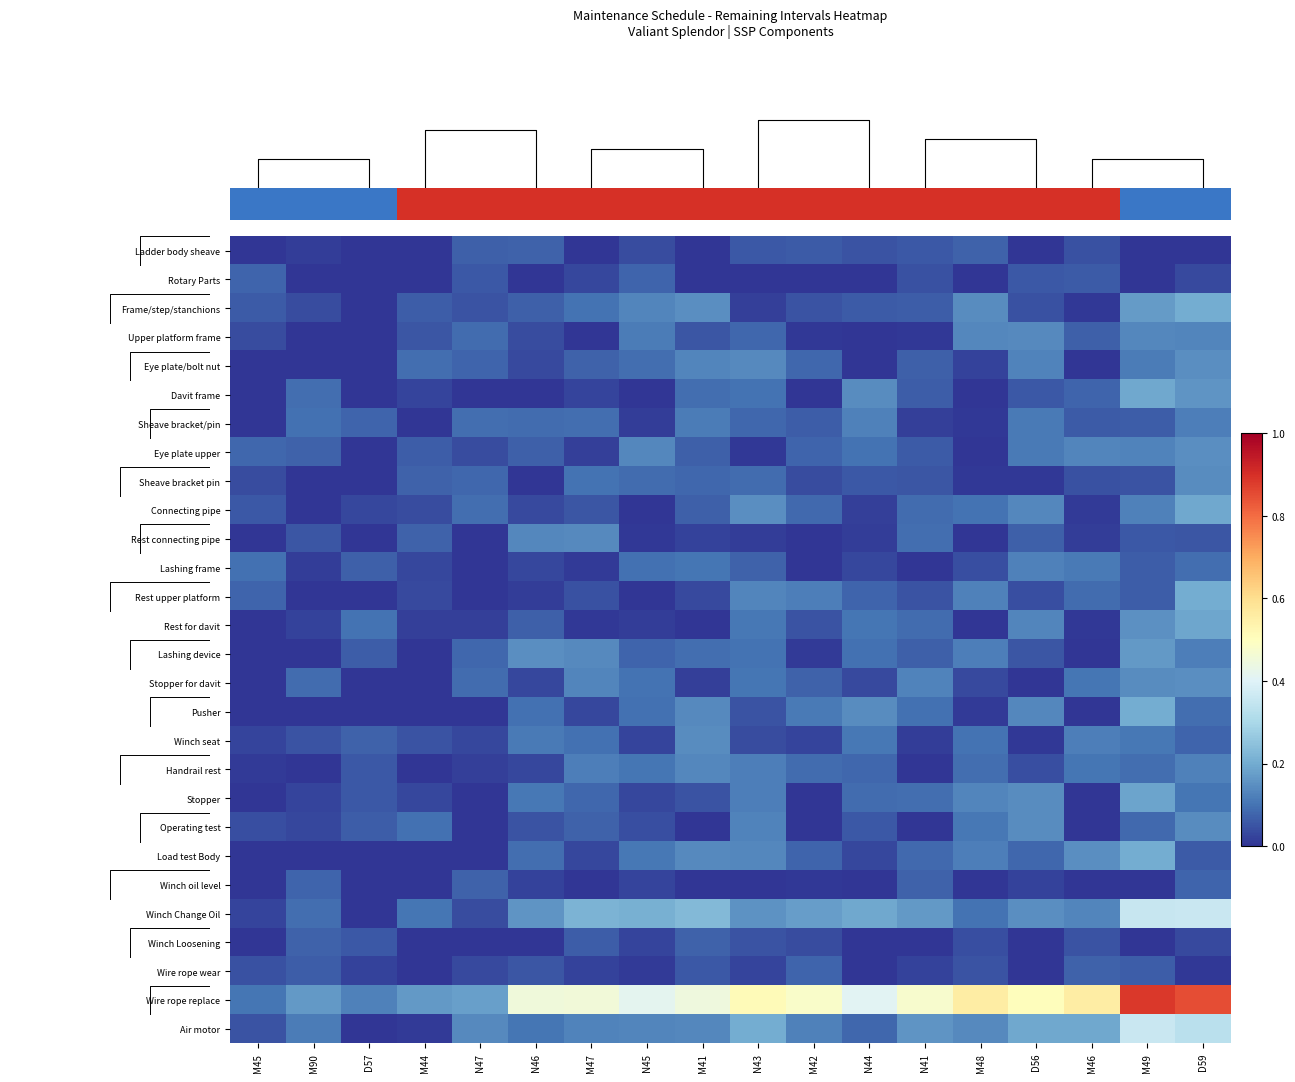

Reading left to right, list all the values displayed in this chart.

row_0: 0.0	0.0	0.0	0.0	0.1	0.1	0.0	0.0	0.0	0.1	0.1	0.0	0.1	0.1	0.0	0.0	0.0	0.0
row_1: 0.1	0.0	0.0	0.0	0.1	0.0	0.0	0.1	0.0	0.0	0.0	0.0	0.0	0.0	0.1	0.1	0.0	0.0
row_2: 0.1	0.0	0.0	0.1	0.1	0.1	0.1	0.1	0.1	0.0	0.0	0.1	0.1	0.1	0.0	0.0	0.2	0.2
row_3: 0.0	0.0	0.0	0.1	0.1	0.0	0.0	0.1	0.1	0.1	0.0	0.0	0.0	0.1	0.1	0.1	0.1	0.1
row_4: 0.0	0.0	0.0	0.1	0.1	0.0	0.1	0.1	0.1	0.1	0.1	0.0	0.1	0.0	0.1	0.0	0.1	0.1
row_5: 0.0	0.1	0.0	0.0	0.0	0.0	0.0	0.0	0.1	0.1	0.0	0.1	0.1	0.0	0.1	0.1	0.2	0.2
row_6: 0.0	0.1	0.1	0.0	0.1	0.1	0.1	0.0	0.1	0.1	0.1	0.1	0.0	0.0	0.1	0.1	0.1	0.1
row_7: 0.1	0.1	0.0	0.1	0.0	0.1	0.0	0.1	0.1	0.0	0.1	0.1	0.1	0.0	0.1	0.1	0.1	0.1
row_8: 0.0	0.0	0.0	0.1	0.1	0.0	0.1	0.1	0.1	0.1	0.0	0.1	0.1	0.0	0.0	0.0	0.0	0.1
row_9: 0.1	0.0	0.0	0.0	0.1	0.0	0.1	0.0	0.1	0.1	0.1	0.0	0.1	0.1	0.1	0.0	0.1	0.2
row_10: 0.0	0.1	0.0	0.1	0.0	0.1	0.1	0.0	0.0	0.0	0.0	0.0	0.1	0.0	0.1	0.0	0.1	0.1
row_11: 0.1	0.0	0.1	0.0	0.0	0.0	0.0	0.1	0.1	0.1	0.0	0.0	0.0	0.0	0.1	0.1	0.1	0.1
row_12: 0.1	0.0	0.0	0.0	0.0	0.0	0.0	0.0	0.0	0.1	0.1	0.1	0.0	0.1	0.0	0.1	0.1	0.2
row_13: 0.0	0.0	0.1	0.0	0.0	0.1	0.0	0.0	0.0	0.1	0.0	0.1	0.1	0.0	0.1	0.0	0.2	0.2
row_14: 0.0	0.0	0.1	0.0	0.1	0.1	0.1	0.1	0.1	0.1	0.0	0.1	0.1	0.1	0.1	0.0	0.2	0.1
row_15: 0.0	0.1	0.0	0.0	0.1	0.0	0.1	0.1	0.0	0.1	0.1	0.0	0.1	0.0	0.0	0.1	0.1	0.1
row_16: 0.0	0.0	0.0	0.0	0.0	0.1	0.0	0.1	0.1	0.0	0.1	0.1	0.1	0.0	0.1	0.0	0.2	0.1
row_17: 0.0	0.0	0.1	0.1	0.0	0.1	0.1	0.0	0.1	0.0	0.0	0.1	0.0	0.1	0.0	0.1	0.1	0.1
row_18: 0.0	0.0	0.1	0.0	0.0	0.0	0.1	0.1	0.1	0.1	0.1	0.1	0.0	0.1	0.0	0.1	0.1	0.1
row_19: 0.0	0.0	0.1	0.0	0.0	0.1	0.1	0.0	0.0	0.1	0.0	0.1	0.1	0.1	0.1	0.0	0.2	0.1
row_20: 0.0	0.0	0.1	0.1	0.0	0.0	0.1	0.0	0.0	0.1	0.0	0.1	0.0	0.1	0.1	0.0	0.1	0.1
row_21: 0.0	0.0	0.0	0.0	0.0	0.1	0.0	0.1	0.1	0.1	0.1	0.0	0.1	0.1	0.1	0.1	0.2	0.1
row_22: 0.0	0.1	0.0	0.0	0.1	0.0	0.0	0.0	0.0	0.0	0.0	0.0	0.1	0.0	0.0	0.0	0.0	0.1
row_23: 0.0	0.1	0.0	0.1	0.0	0.2	0.2	0.2	0.2	0.2	0.2	0.2	0.2	0.1	0.1	0.1	0.4	0.4
row_24: 0.0	0.1	0.1	0.0	0.0	0.0	0.1	0.0	0.1	0.0	0.0	0.0	0.0	0.0	0.0	0.1	0.0	0.0
row_25: 0.0	0.1	0.0	0.0	0.0	0.1	0.0	0.0	0.1	0.0	0.1	0.0	0.0	0.0	0.0	0.1	0.1	0.0
row_26: 0.1	0.2	0.1	0.2	0.2	0.5	0.5	0.4	0.4	0.5	0.5	0.4	0.5	0.6	0.5	0.6	0.9	0.8
row_27: 0.1	0.1	0.0	0.0	0.1	0.1	0.1	0.1	0.1	0.2	0.1	0.1	0.2	0.1	0.2	0.2	0.4	0.3